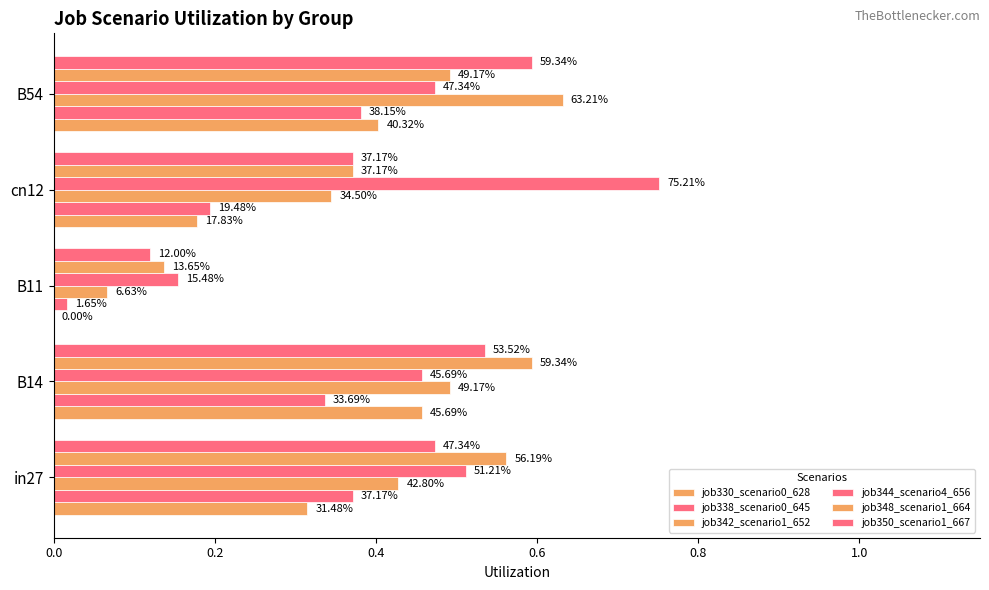

Are the bars grouped side by side (vs. stacked)?

Yes